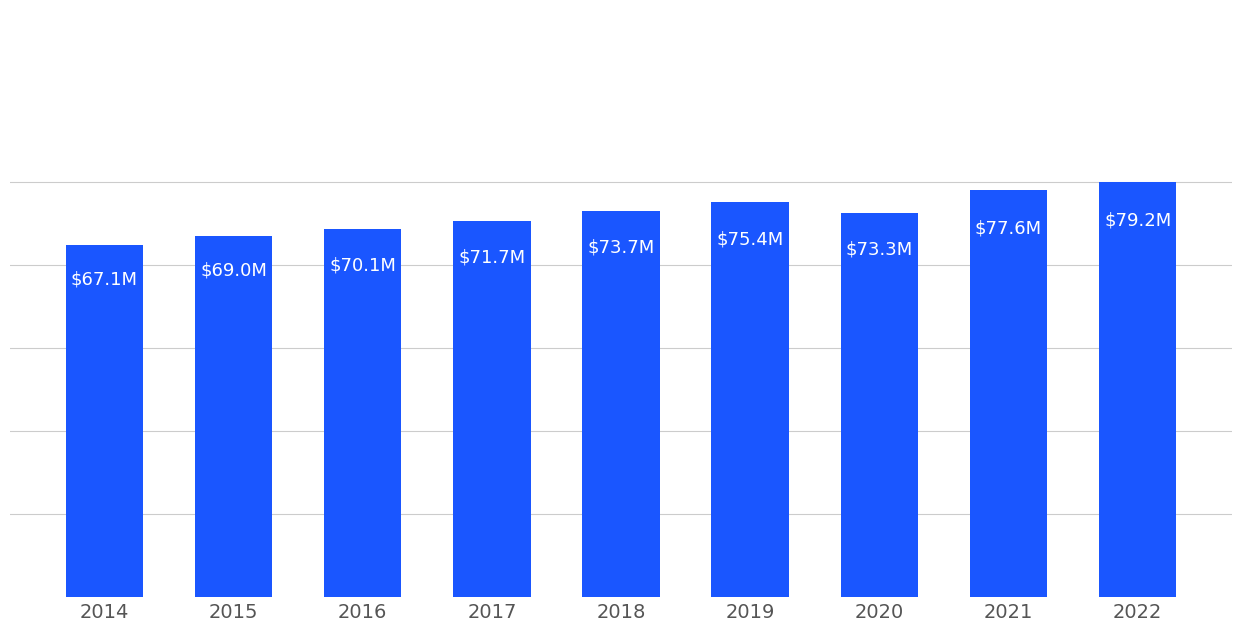

Reading left to right, transcribe all the data shown in this chart.

67094352.1	68957096.5	70120384.4	71682821.6	73736151.2	75434203.6	73319863.7	77637827.4	79199939.3